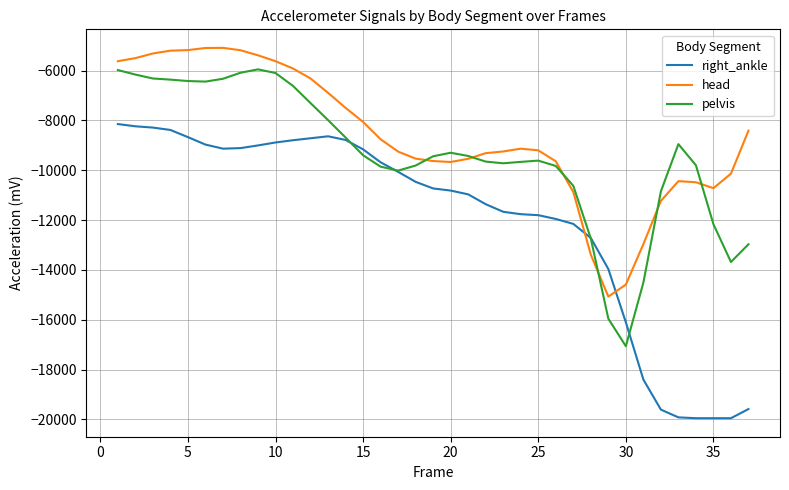

Count the number of categories in the chart.

37